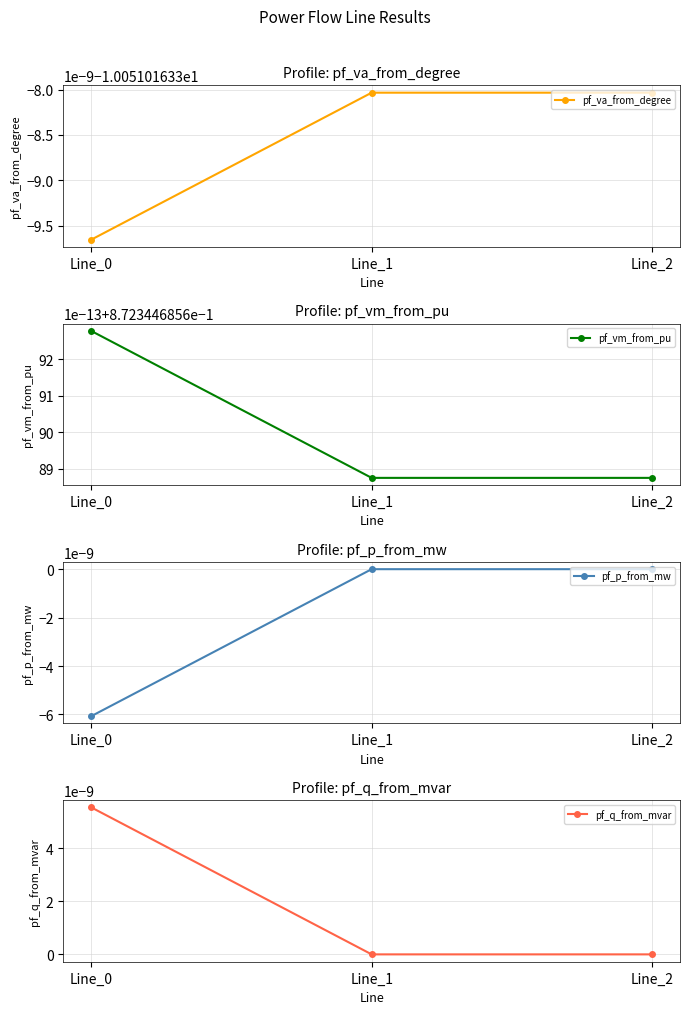

At how many categories does at least one series exceed -8?

3